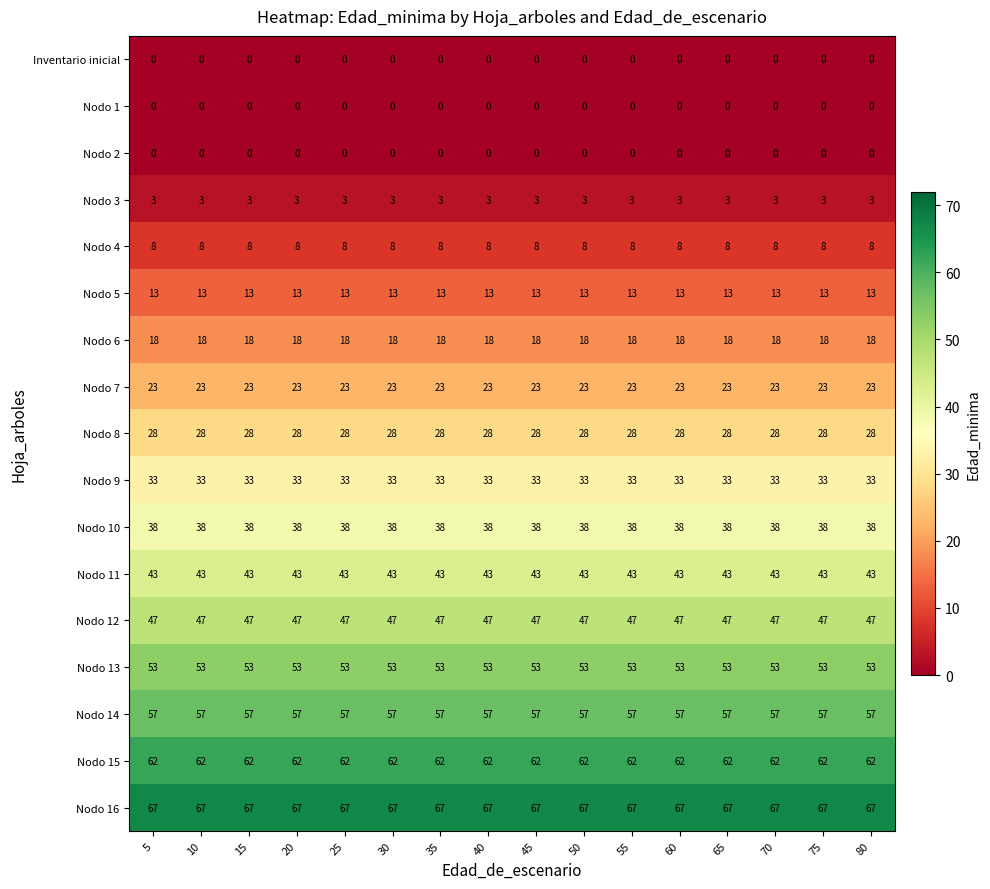

Read the Nodo 10 value at 80.

38